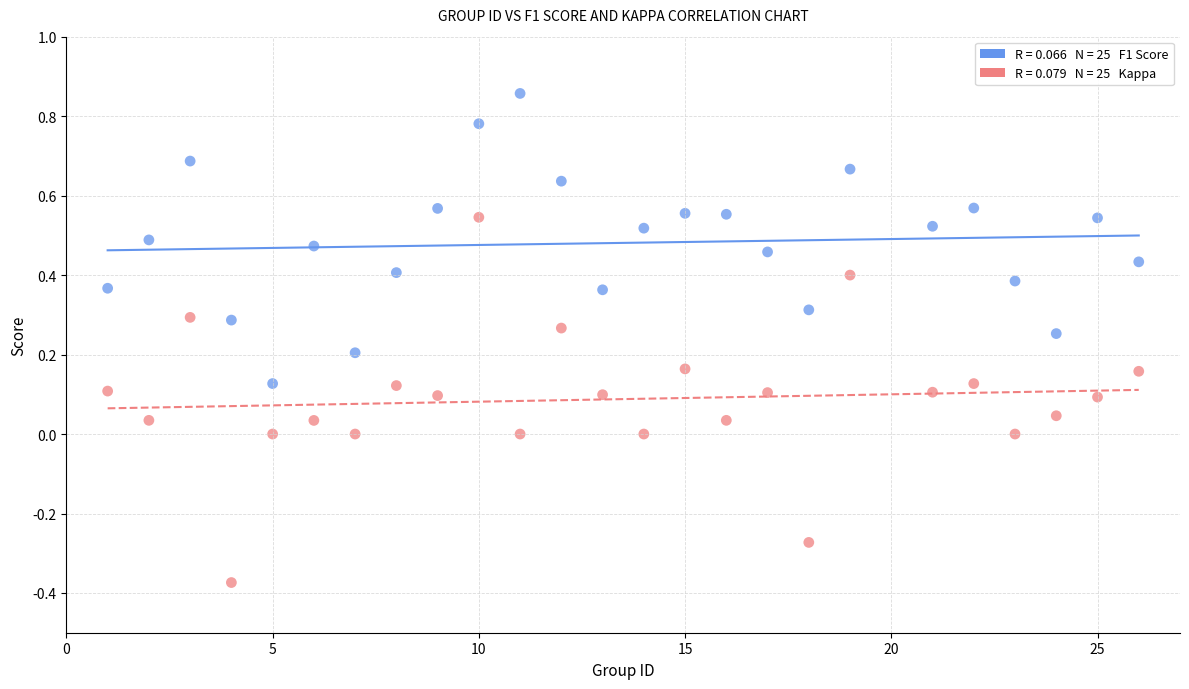

Across all data points, what is the range of X values (max minus min)?

25.0